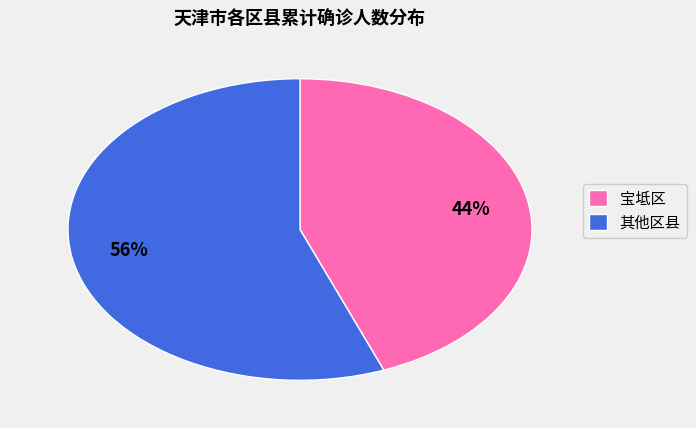

To the nearest percent, what is the difference between the 其他区县 and 宝坻区 slice percentages?

12%